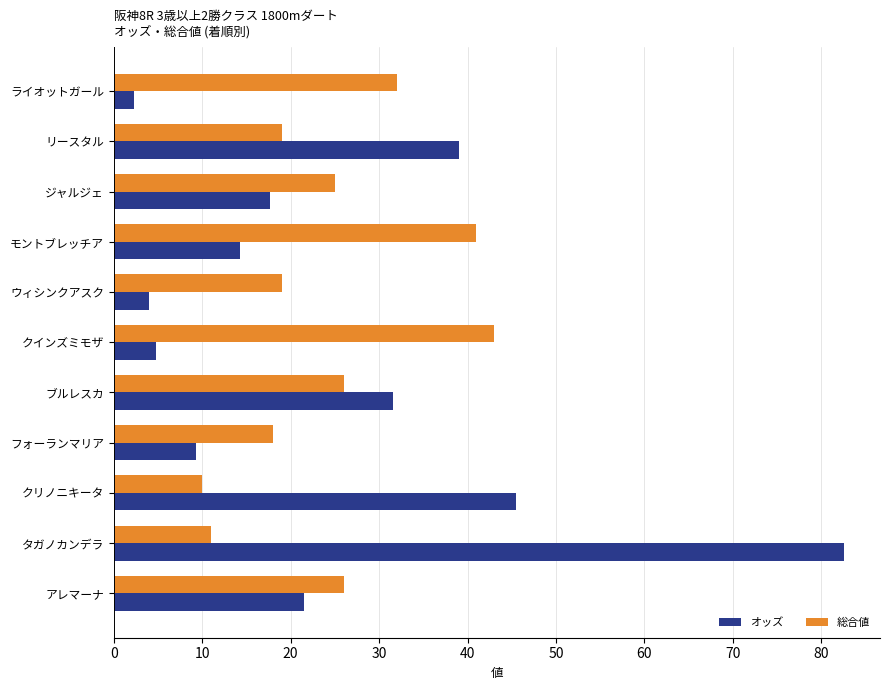

Read the 総合値 value at リースタル.

19.0